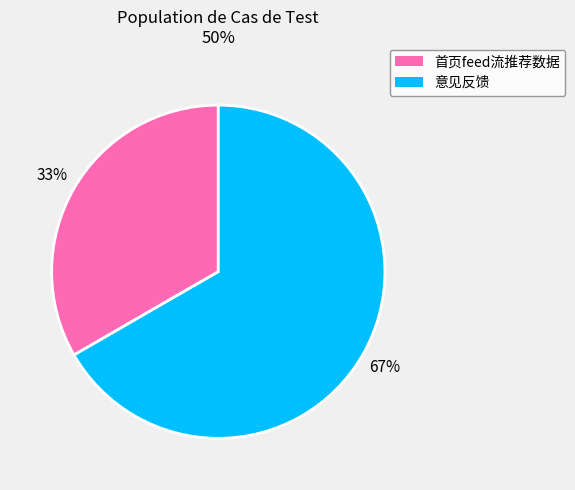

Which category accounts for the majority?

意见反馈